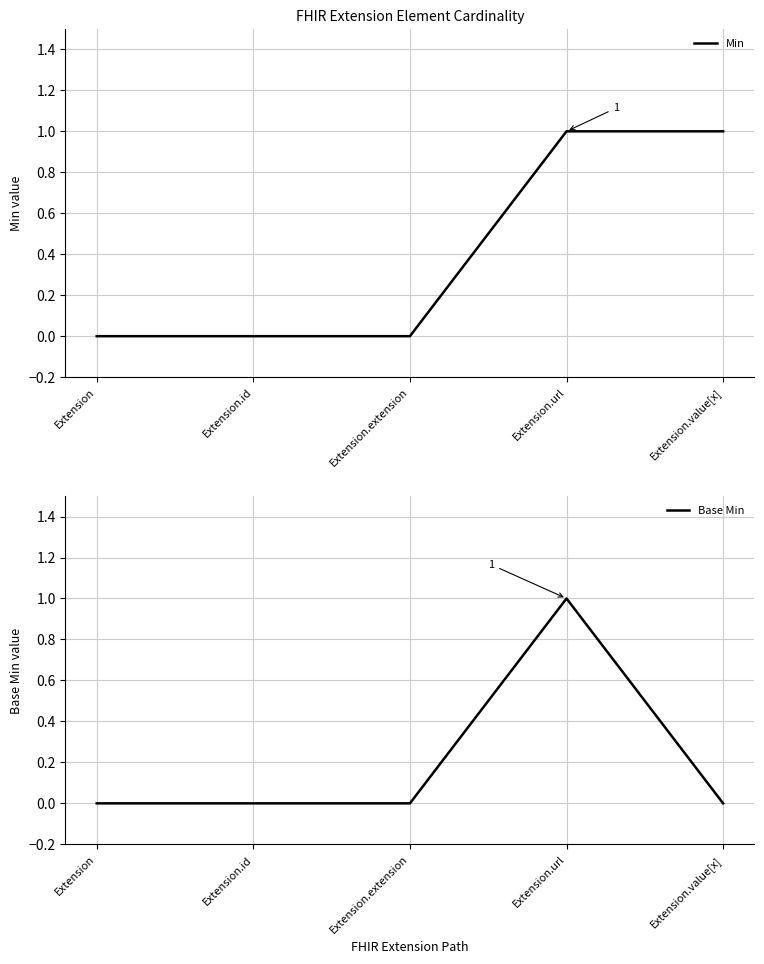

Does the chart display data point markers on the line(s)?

No